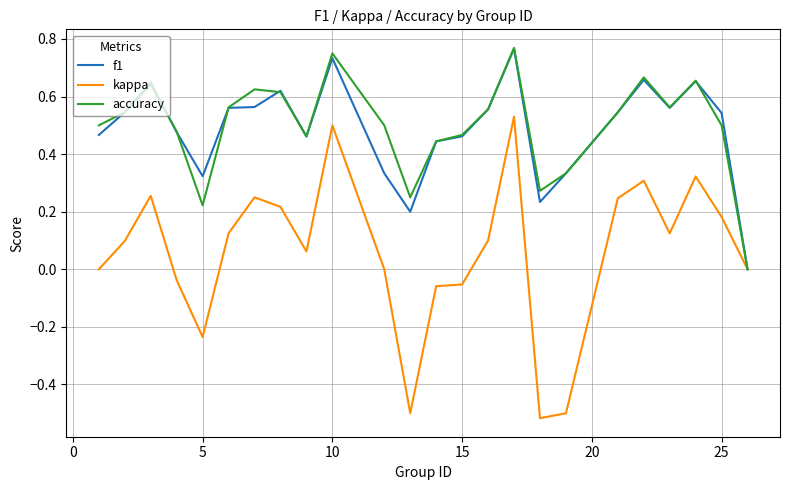

Which series has the largest range (max minus min)?

kappa